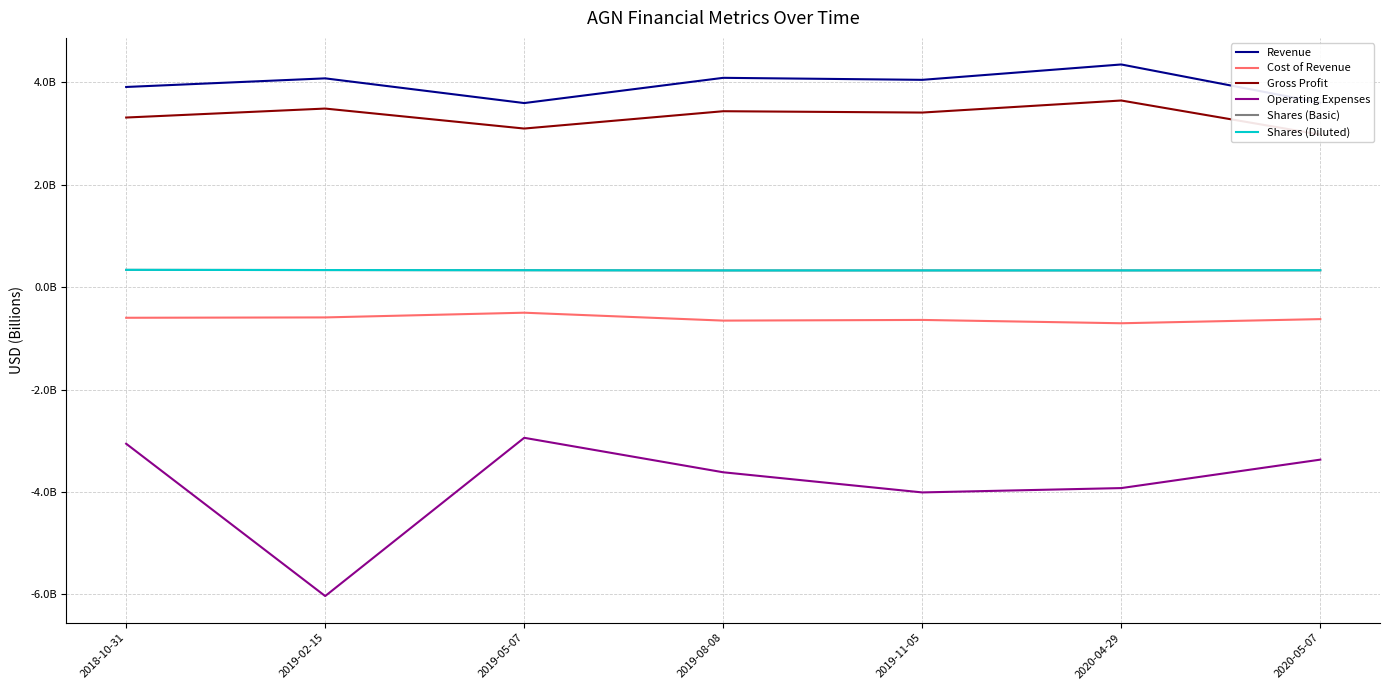

Rank the series by their maximum value, from highest to lowest.

Revenue, Gross Profit, Shares (Basic), Shares (Diluted), Cost of Revenue, Operating Expenses